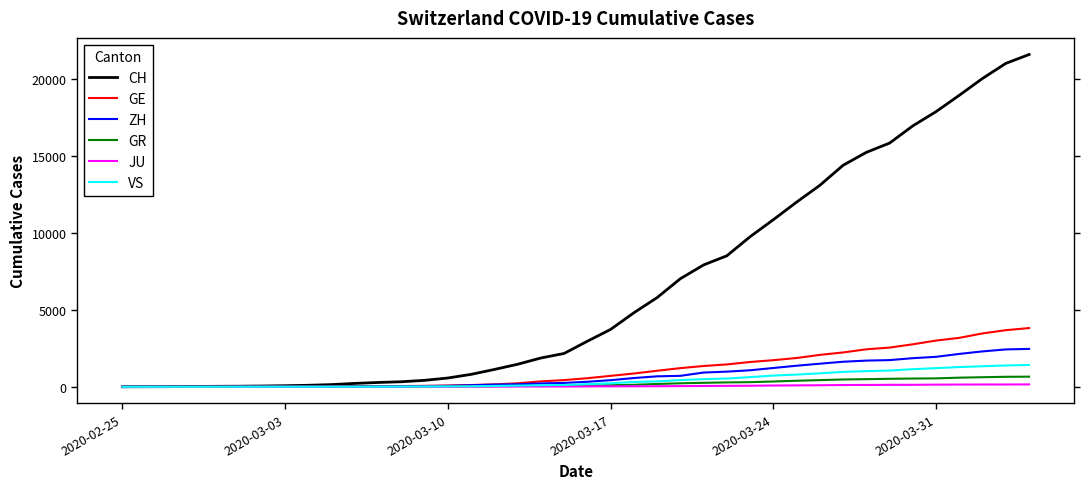

At how many categories does at least one series exceed 15676?

7